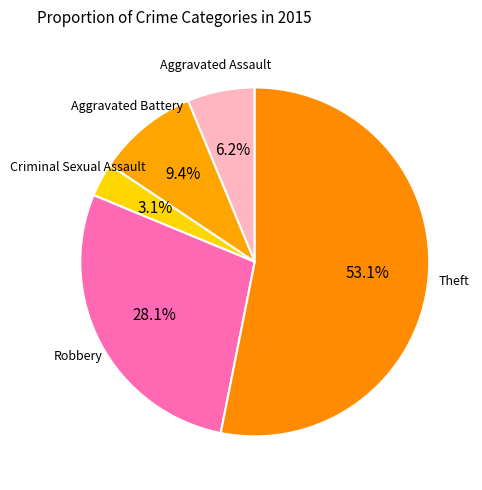

How many slices are in this pie chart?

5